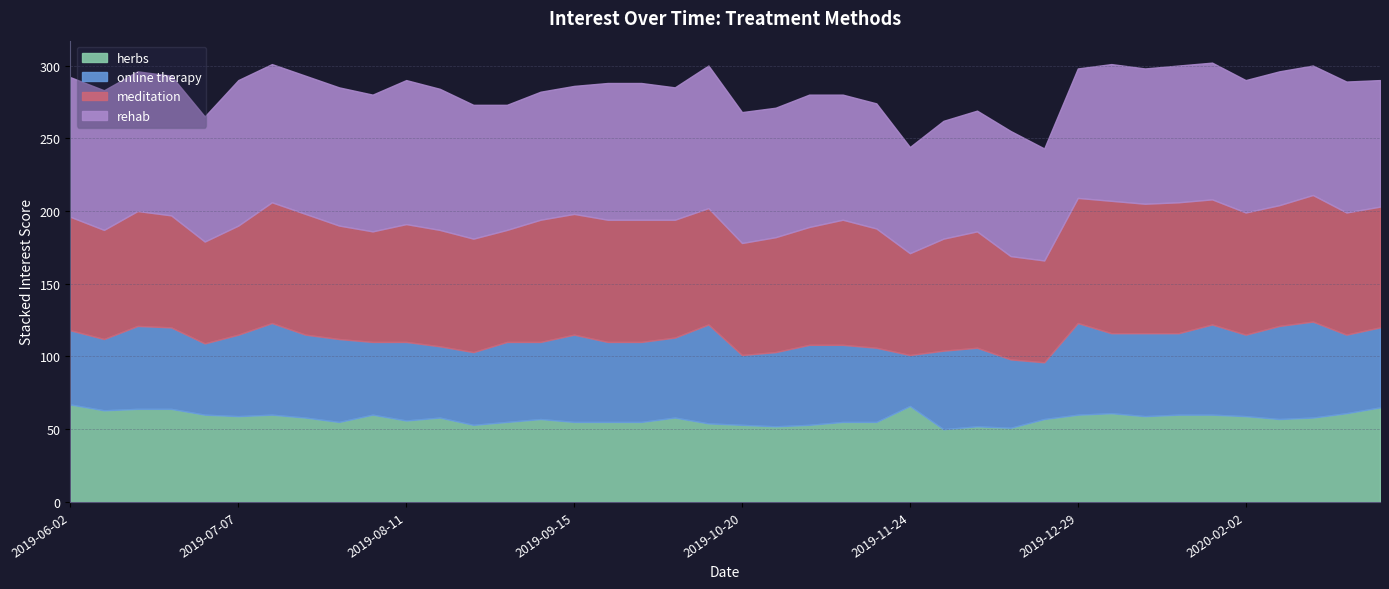

At which category is the sum across all series the highest?

2020-01-26